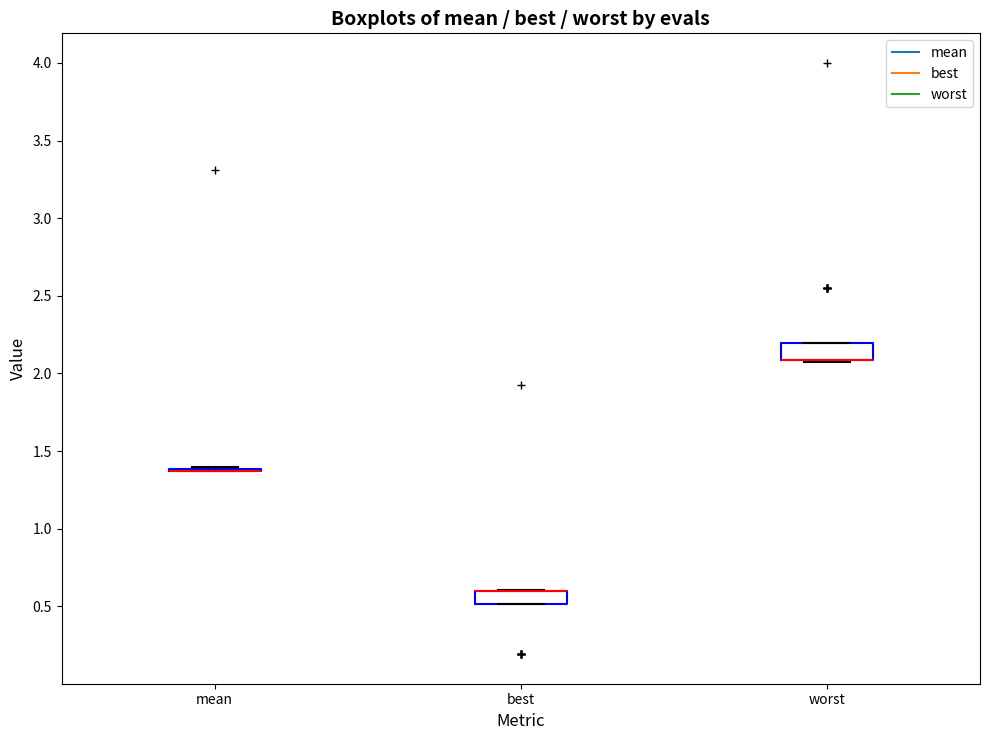

Reading left to right, transcribe this box plot: for each box, give where its median line is, the range the box spans, and where its two whiskers end, as read against the y-axis. The values are not printed on the chart, so give them approximately, as read against the axis.

mean: box collapsed to a line at 1.35, whiskers 1.35 to 1.40
best: median 0.60 (drawn on the box's upper edge), box 0.50 to 0.60, whiskers 0.50 to 0.60
worst: median 2.10 (drawn on the box's lower edge), box 2.10 to 2.20, whiskers 2.05 to 2.20